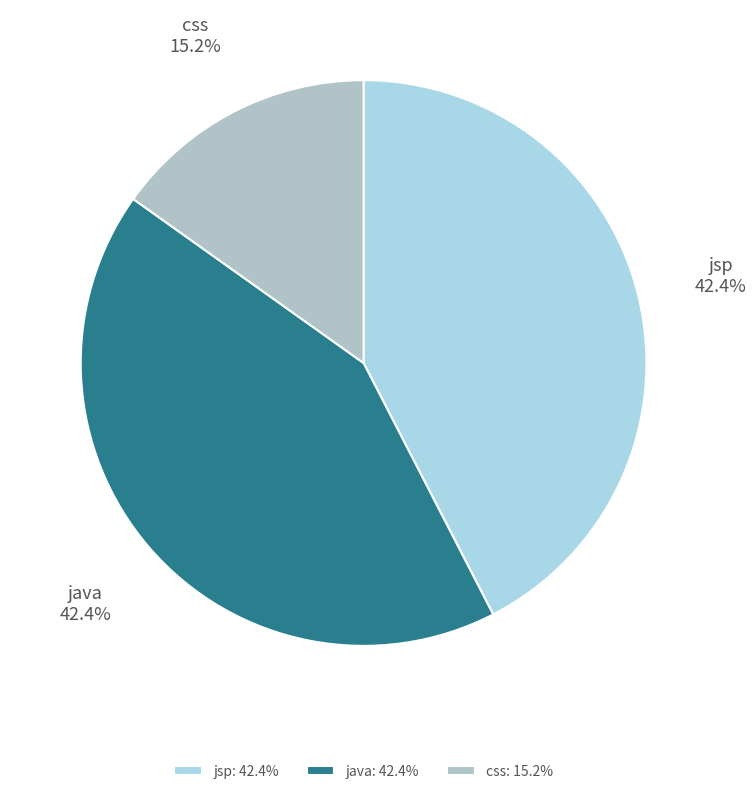

How many segments does this pie chart have?

3